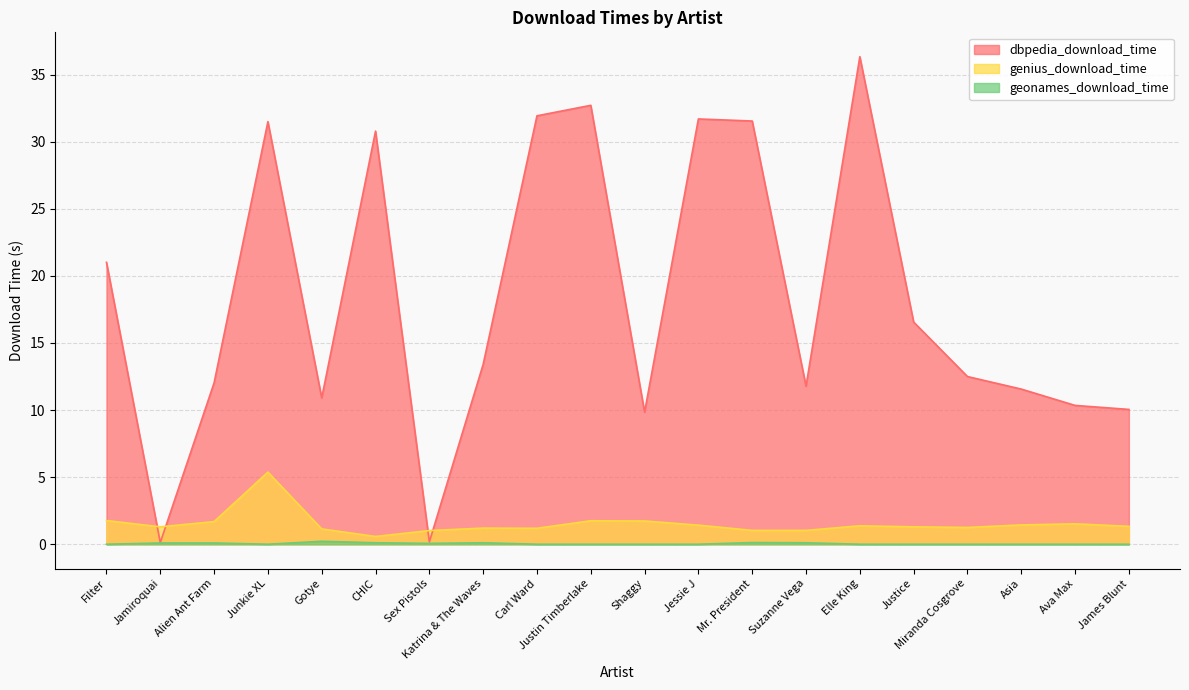

Reading left to right, list all the values displayed in this chart.

dbpedia_download_time: 21.0	0.1	12.0	31.5	10.9	30.8	0.2	13.4	31.9	32.7	9.8	31.7	31.5	11.8	36.3	16.6	12.5	11.6	10.3	10.0
genius_download_time: 1.8	1.3	1.7	5.4	1.1	0.6	1.0	1.2	1.2	1.7	1.7	1.4	1.0	1.0	1.4	1.3	1.2	1.4	1.5	1.3
geonames_download_time: 0.0	0.1	0.1	0.0	0.2	0.1	0.1	0.1	0.0	0.0	0.0	0.0	0.1	0.1	0.0	0.0	0.0	0.0	0.0	0.0